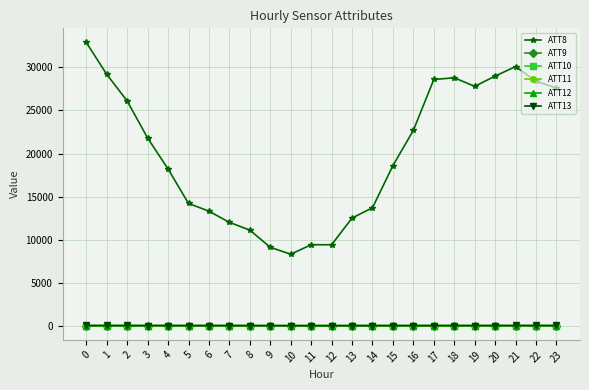

What is the sum of all ATT8 values?

482800.0